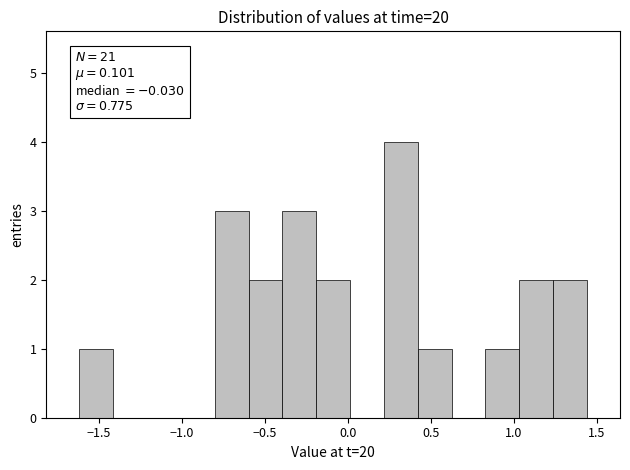

Which range on the x-axis has the tallest bar?

0.20 to 0.40